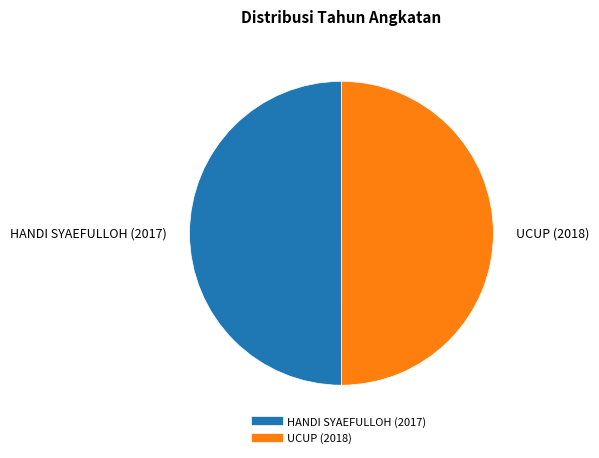

How many segments does this pie chart have?

2